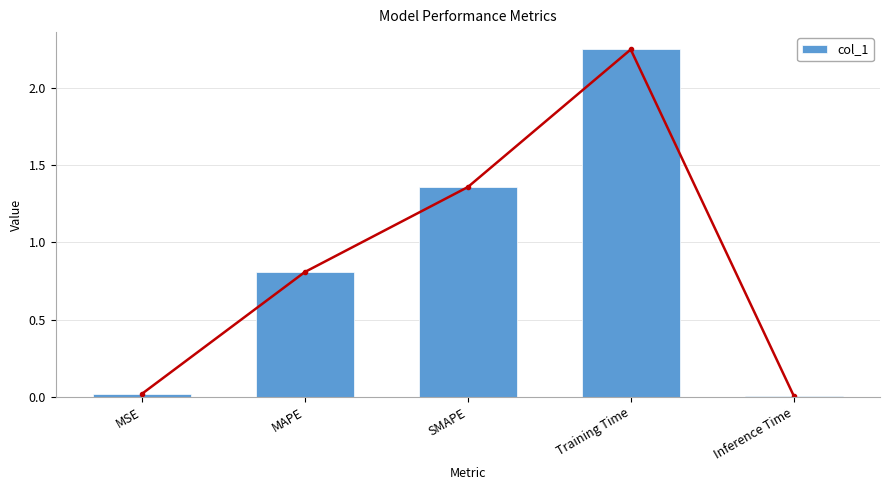

Are the bars grouped side by side (vs. stacked)?

No